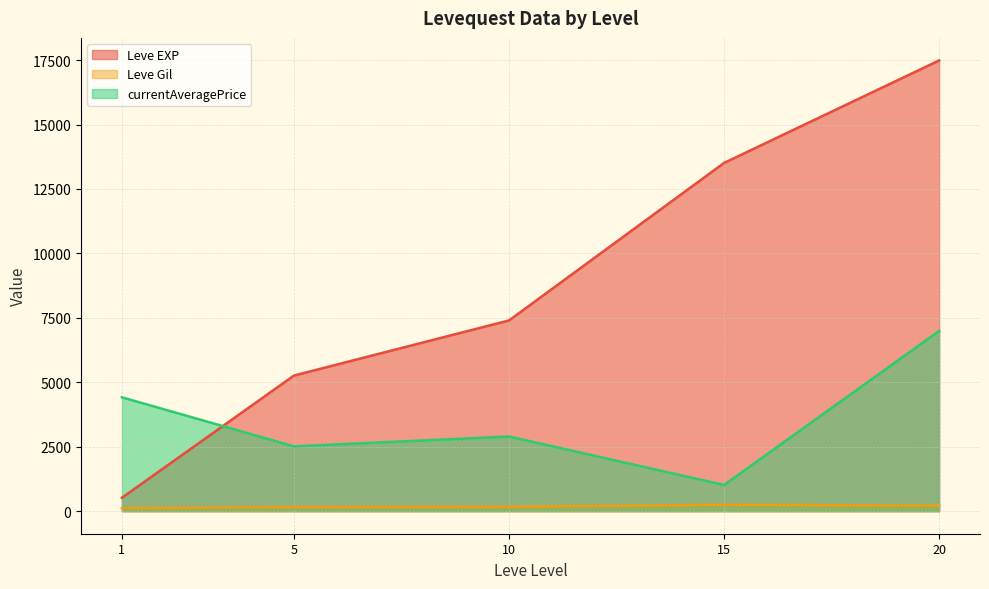

Which series changed the most between 1 and 5?

Leve EXP